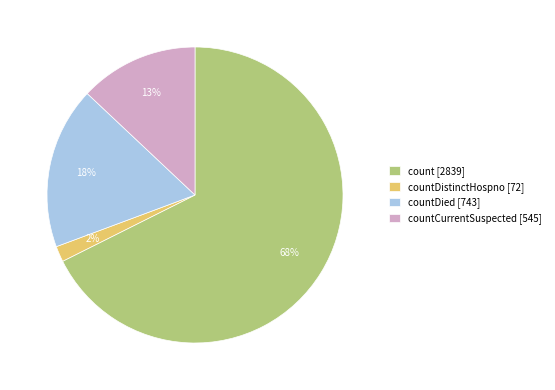

Combined, do count [2839] and countCurrentSuspected [545] account for over 50%?

Yes